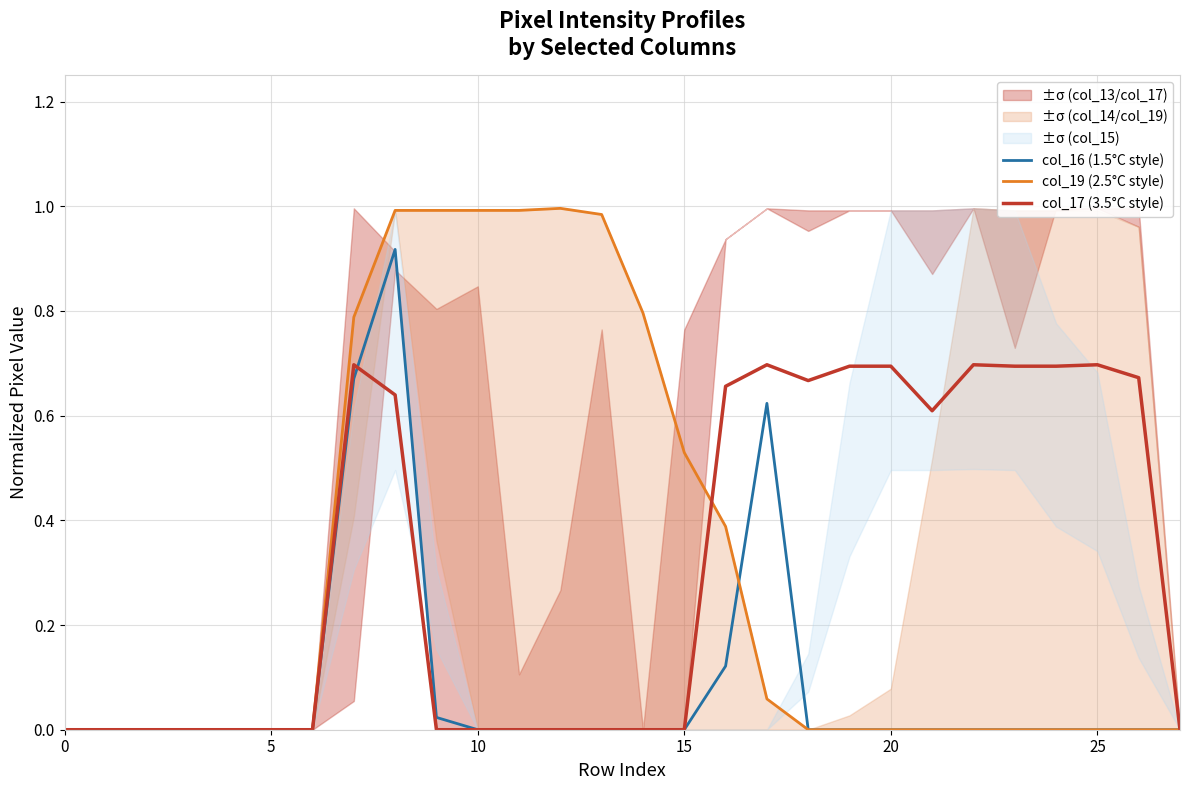

List the series in order of their peak value, highest first.

col_19 (2.5°C style), col_16 (1.5°C style), col_17 (3.5°C style)